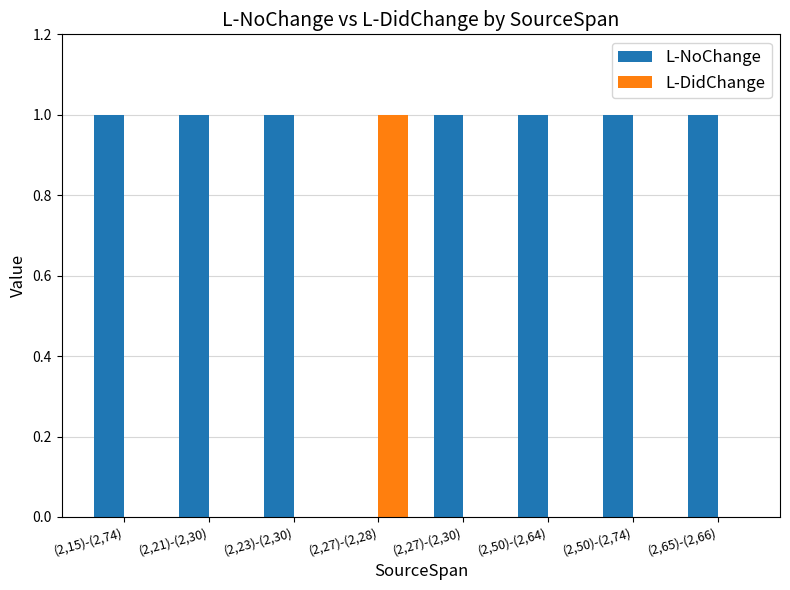

What are all the series names shown in the legend?

L-NoChange, L-DidChange